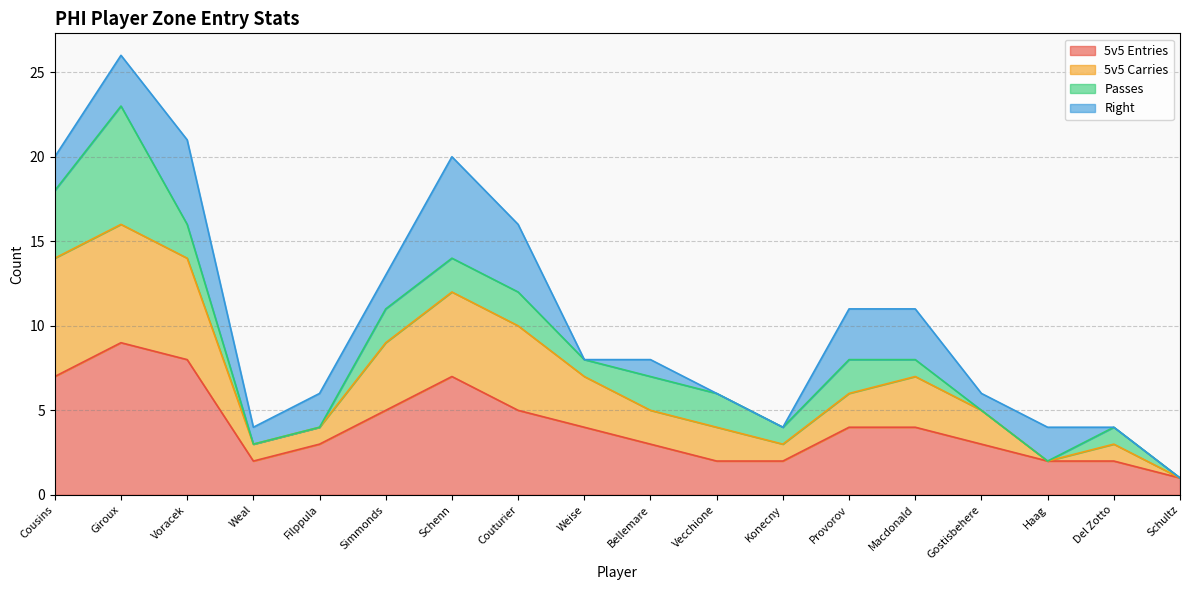

What position from the left is Gostisbehere?

15